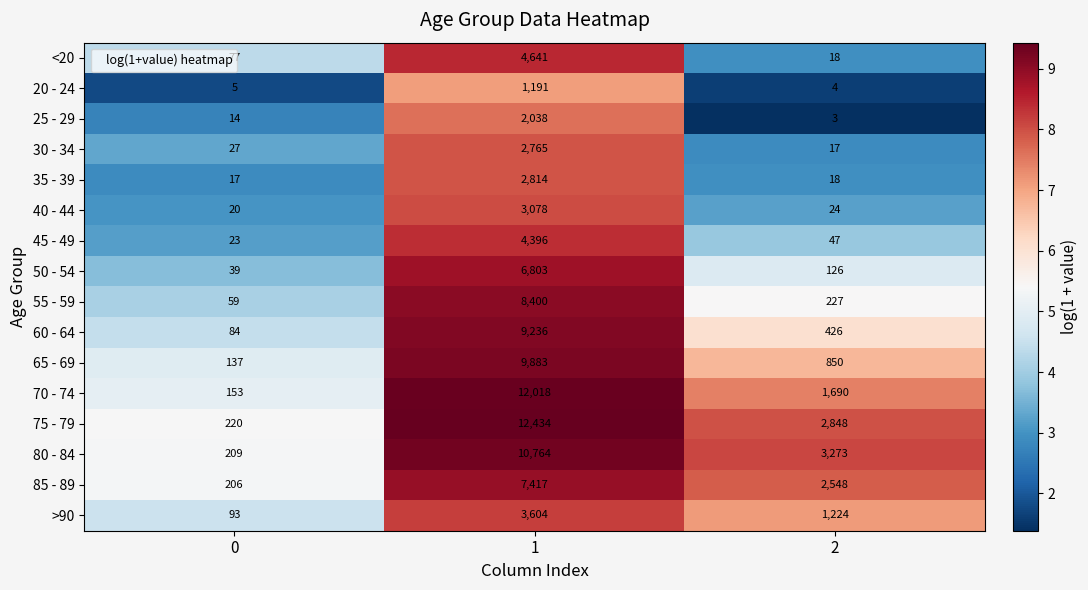

Count the number of data series in this chart.

16